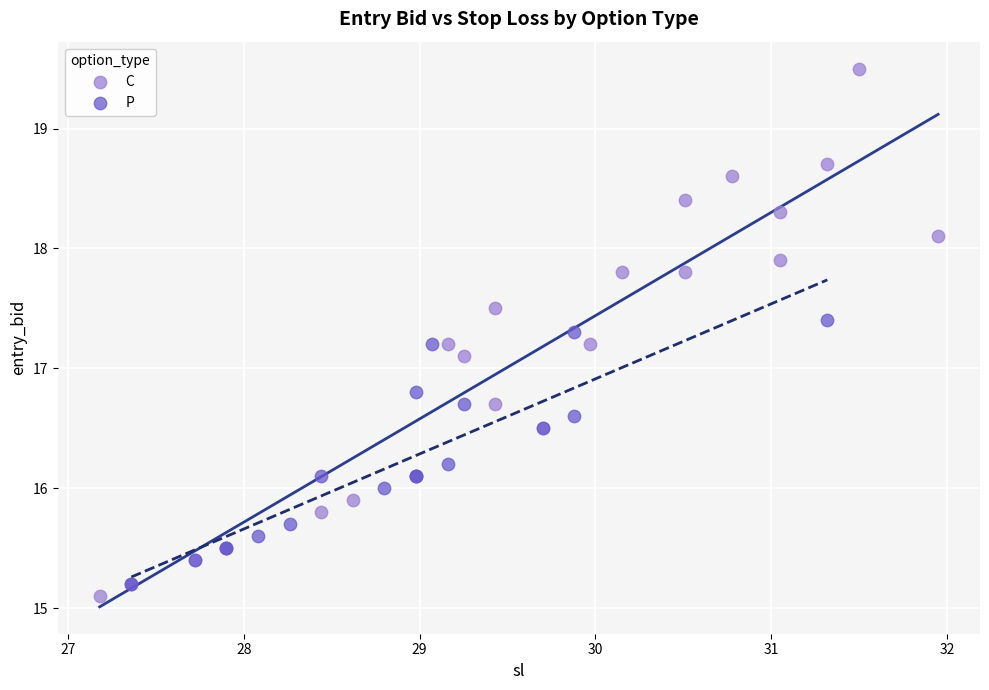

Which series has the largest Y range (max minus min)?

C